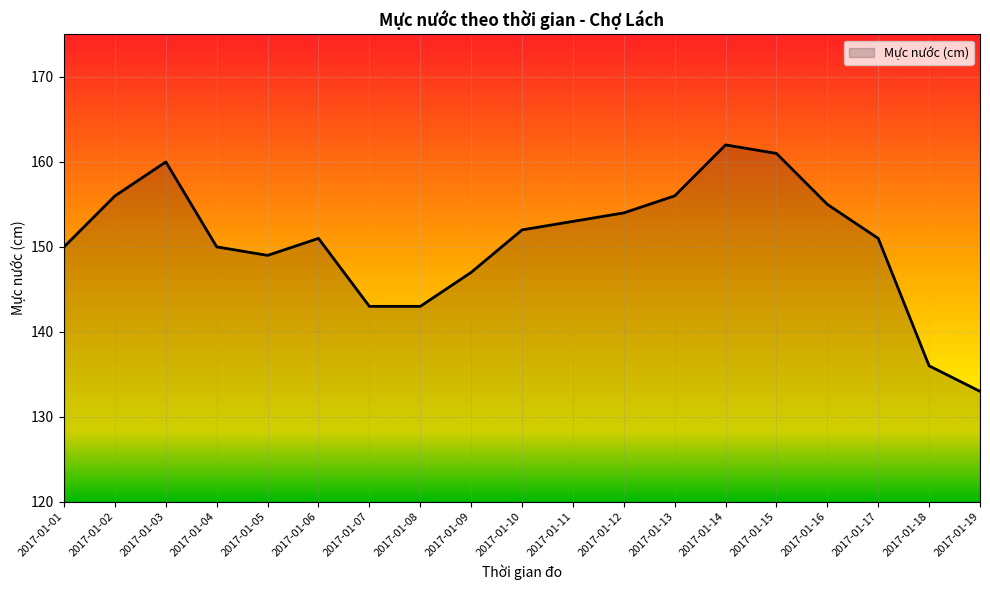

What is the change in value from 2017-01-09 to 2017-01-15?

+14